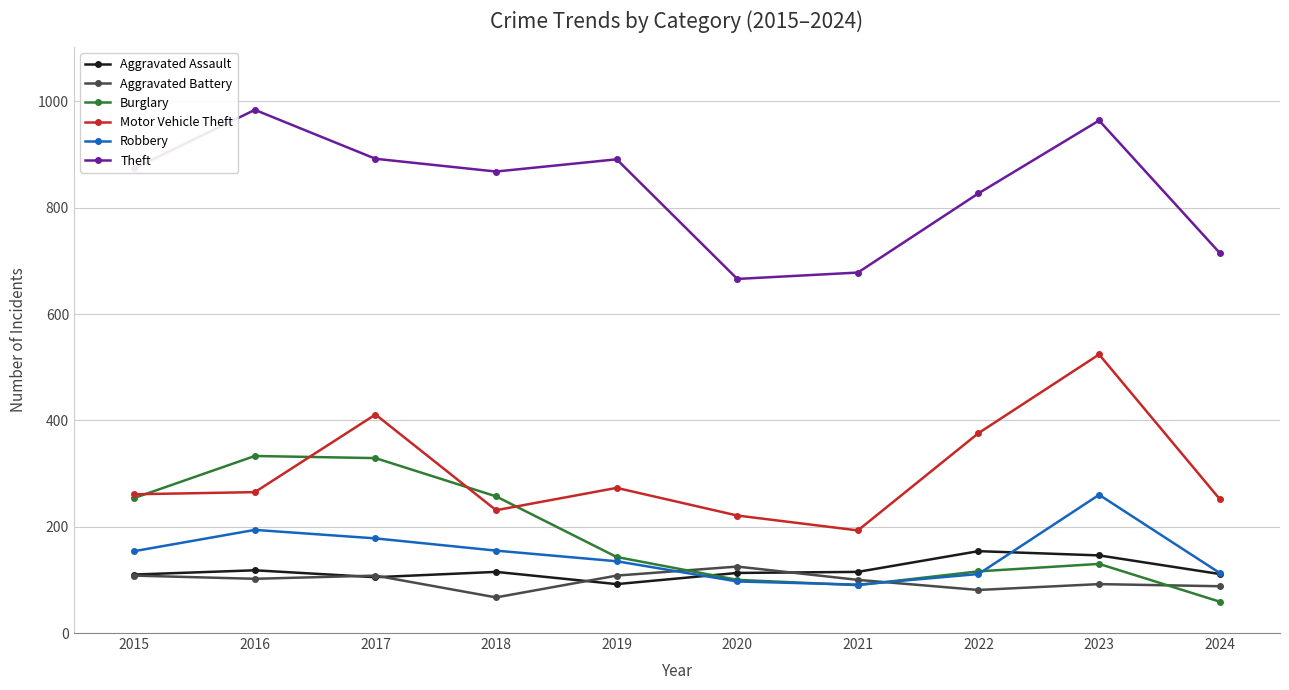

Is the value of Theft at 2023 greater than the value of Robbery at 2024?

Yes